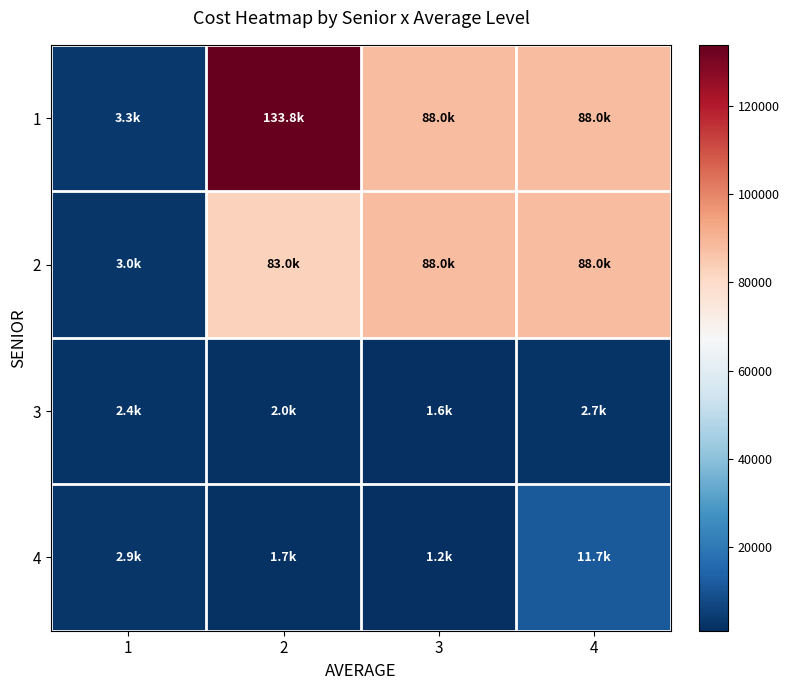

Rank the series by their maximum value, from lowest to highest.

3, 4, 2, 1